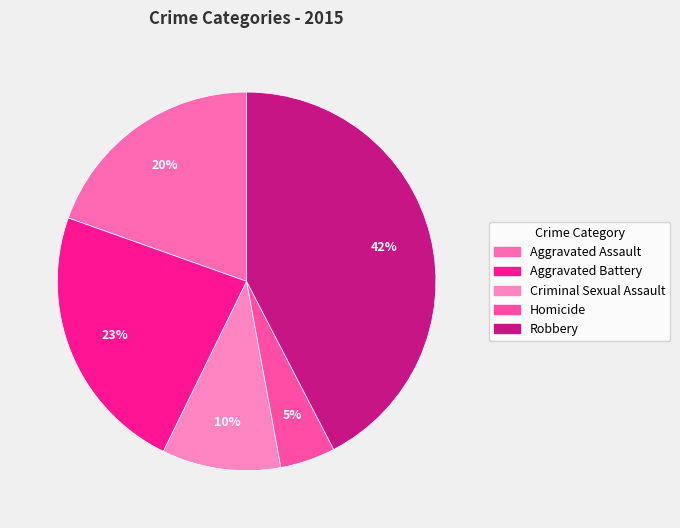

To the nearest percent, what is the difference between the Aggravated Battery and Homicide slice percentages?

18%